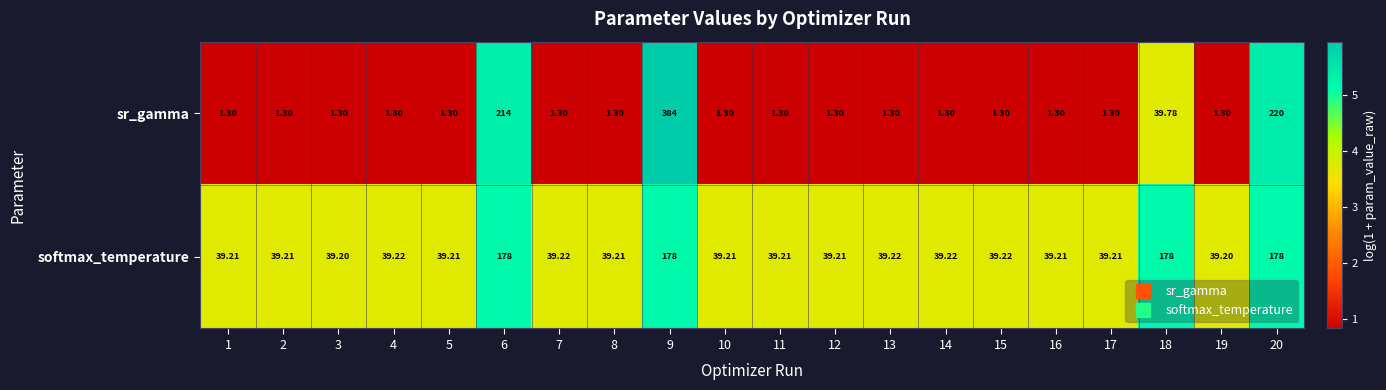

Between 3 and 20, which series saw the biggest shift?

sr_gamma